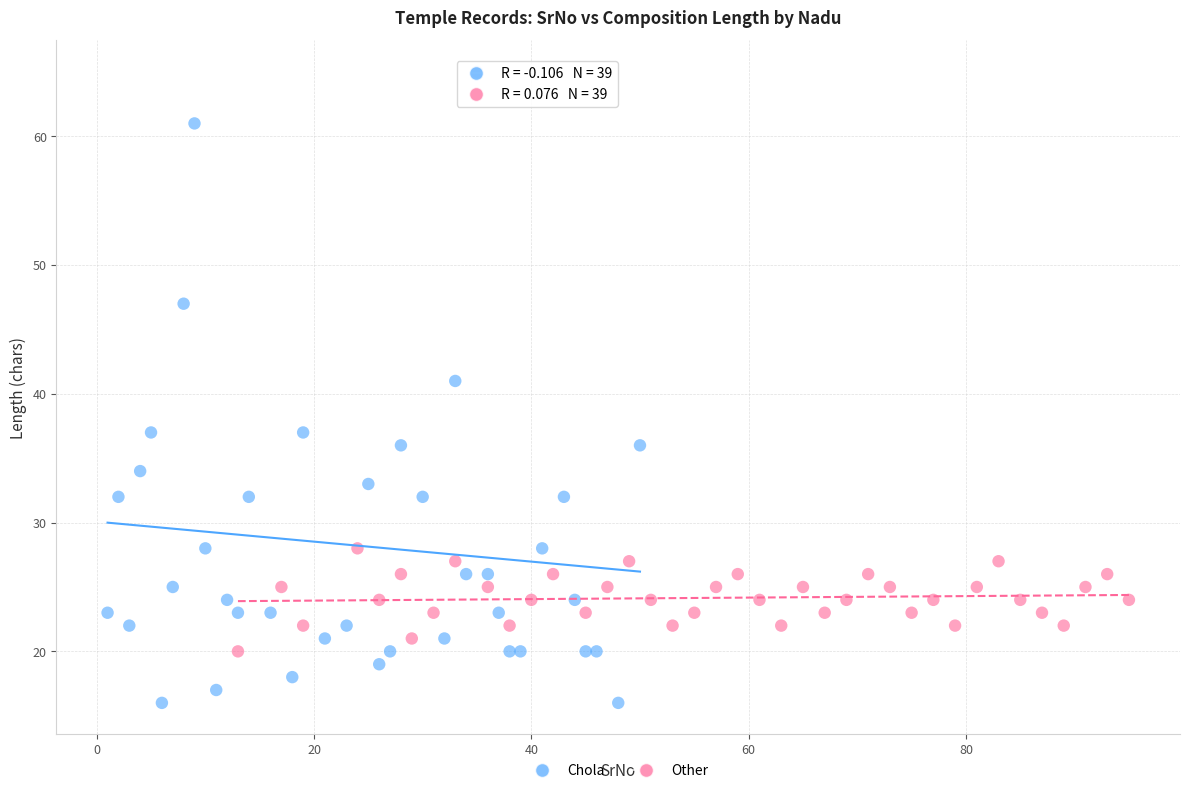

Which series reaches the maximum Y coordinate?

Chola